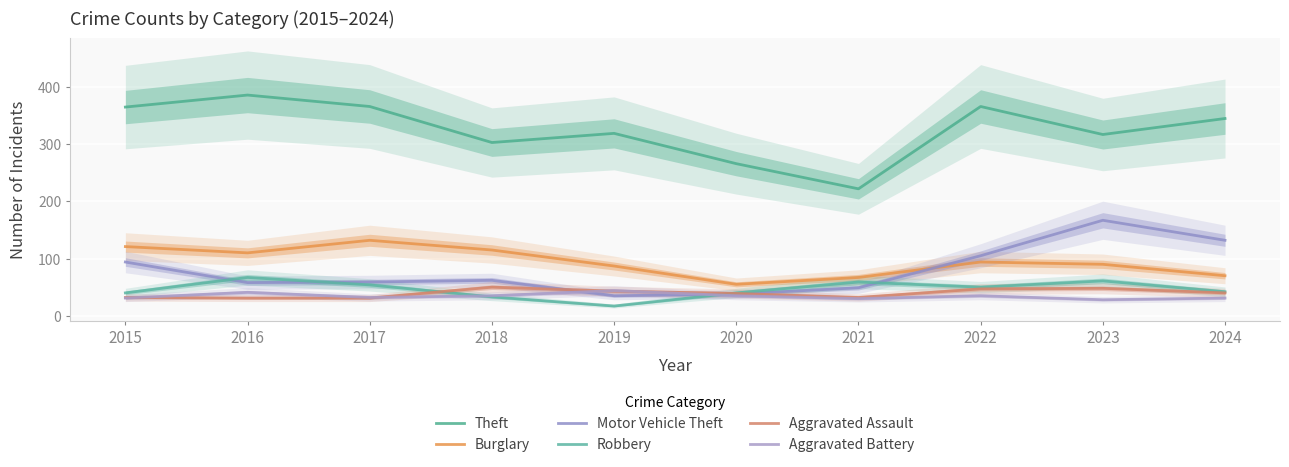

The value of Burglary at 2020 is 94. True or false?

False